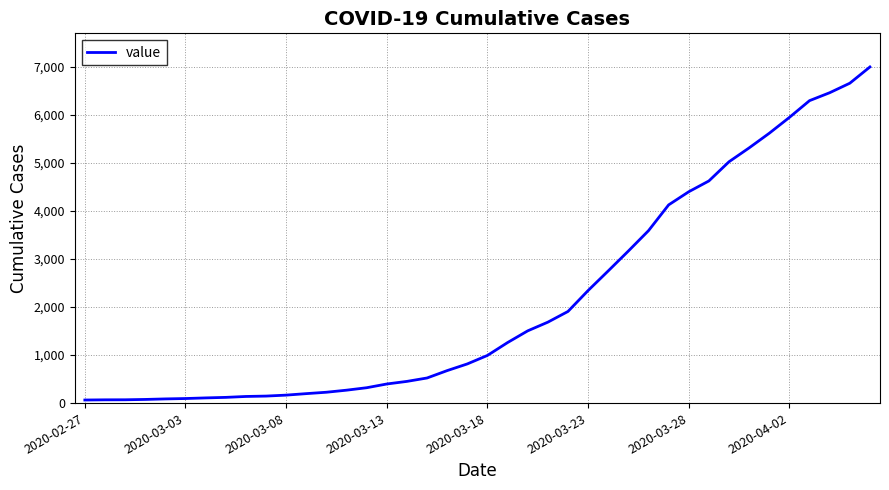

What is the maximum value shown in the chart?

7003